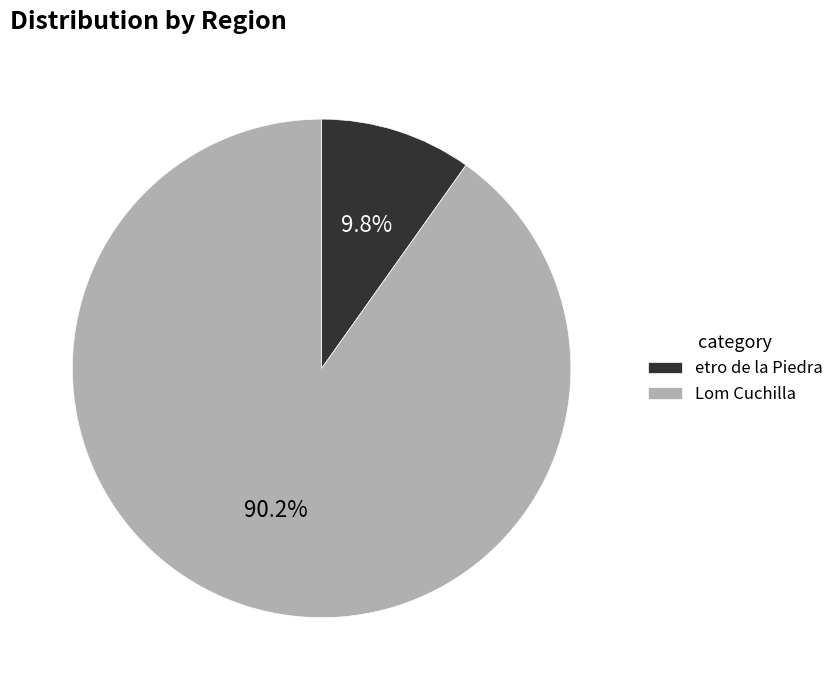

Between Lom Cuchilla and etro de la Piedra, which is larger?

Lom Cuchilla